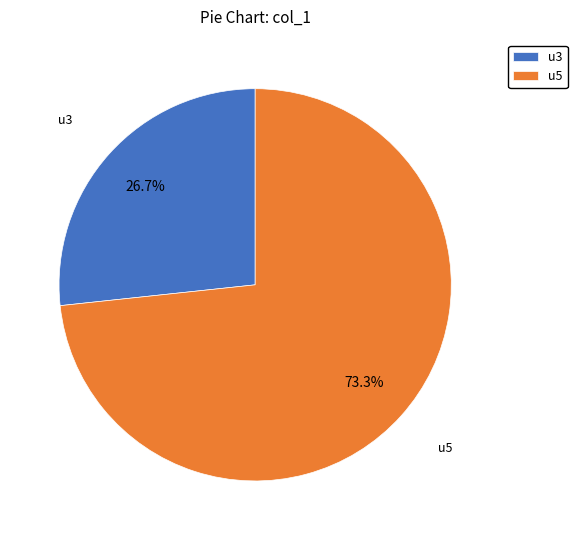

What is the largest slice in the pie chart?

u5